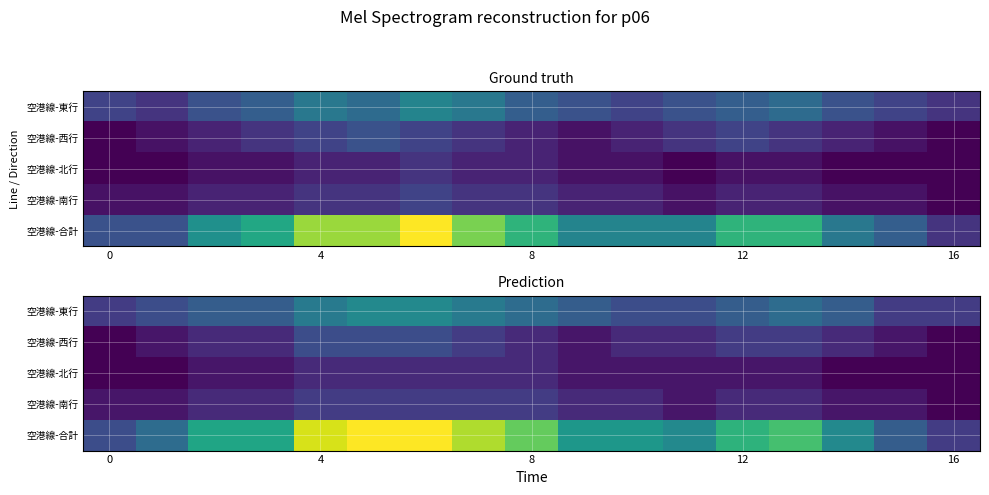

What is the difference between the highest and lowest values at 8?

9